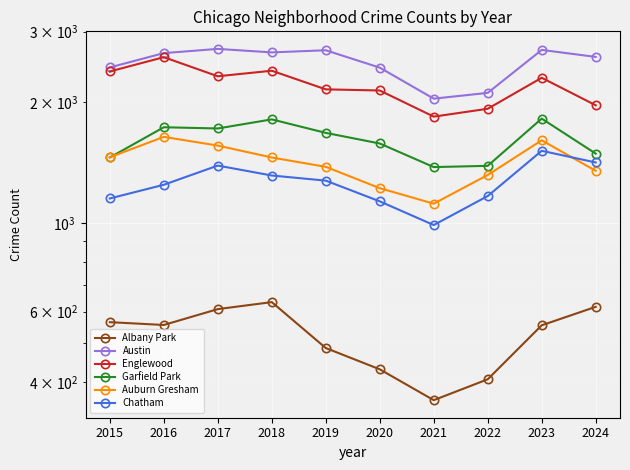

In Austin, how many points are lower than both neighbors (excluding endpoints)?

2